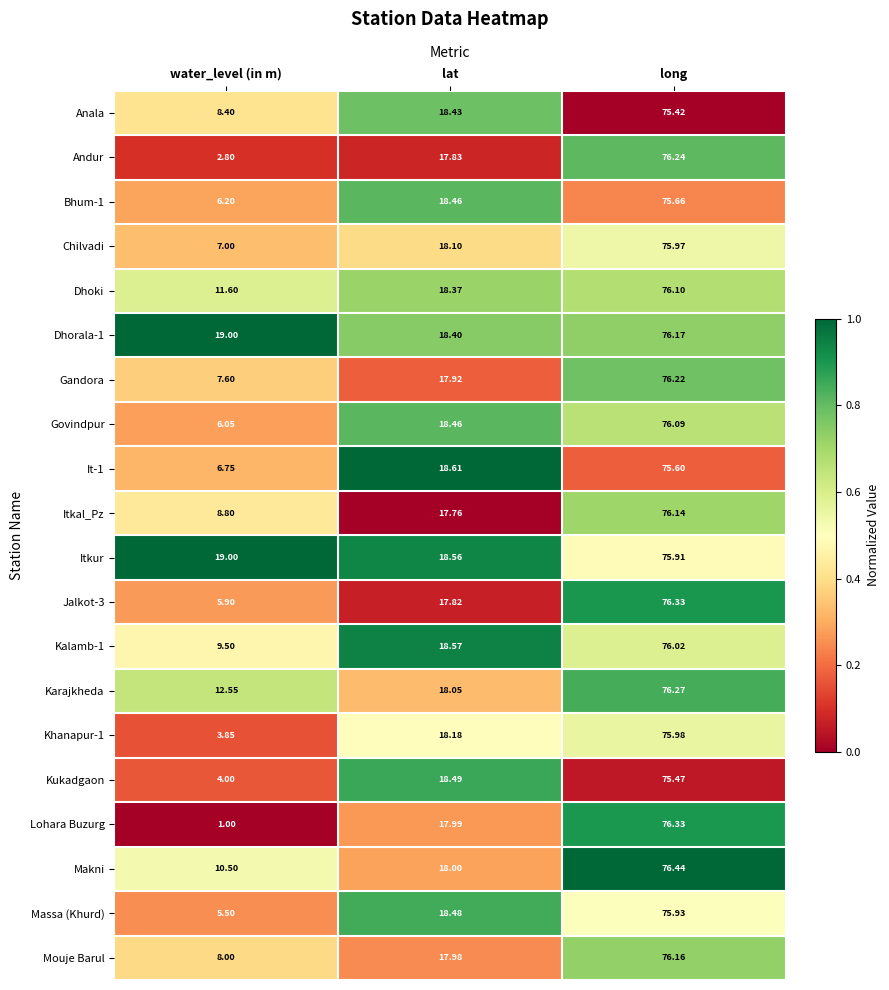

Rank the categories by Dhoki value from highest to lowest.

long, lat, water_level (in m)